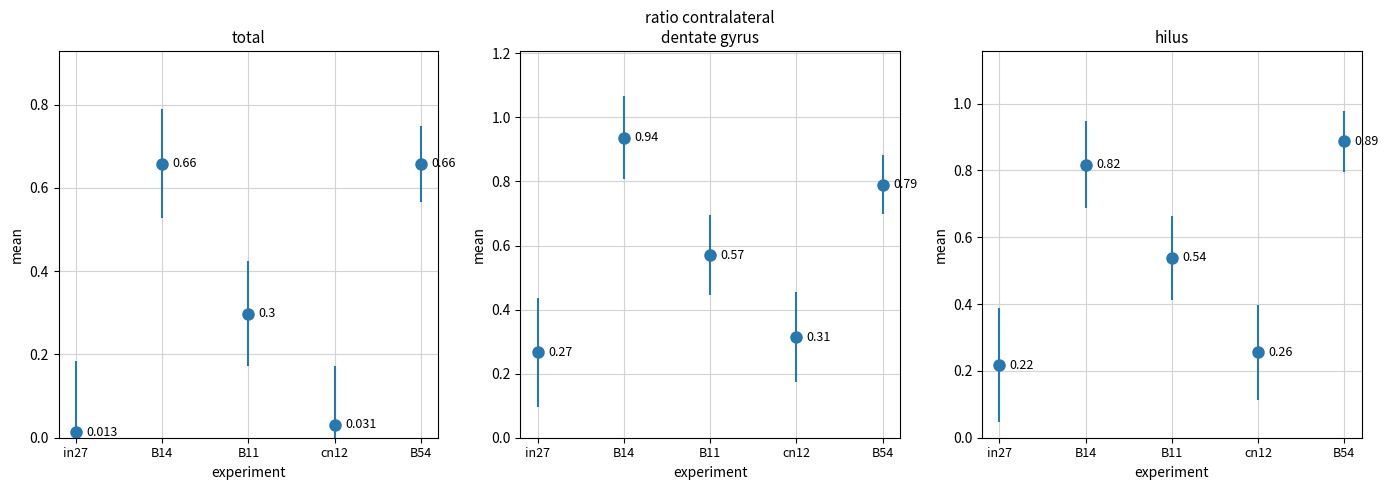

What value does the job458_scenario3_890 series have at B14?

0.9